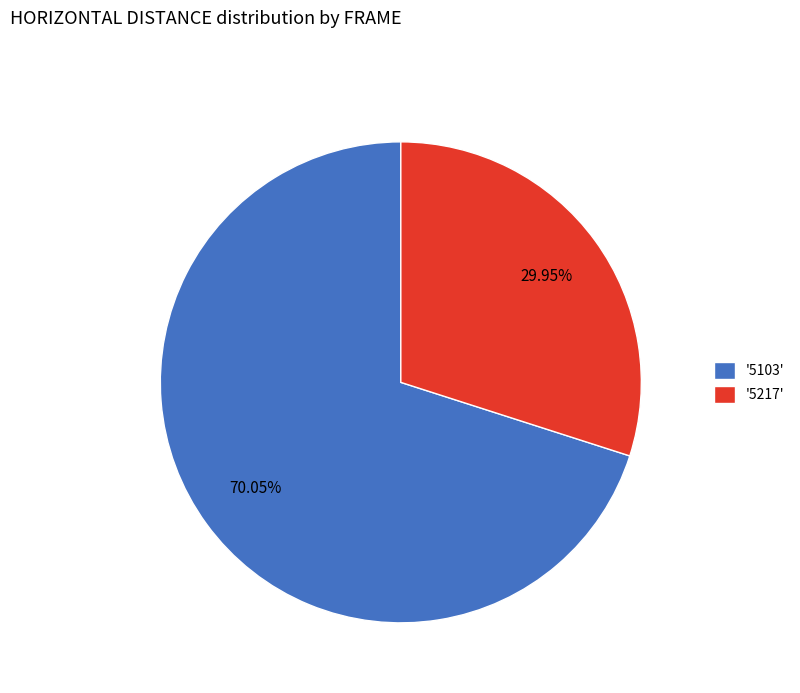

Which category has the biggest portion of the pie?

'5103'